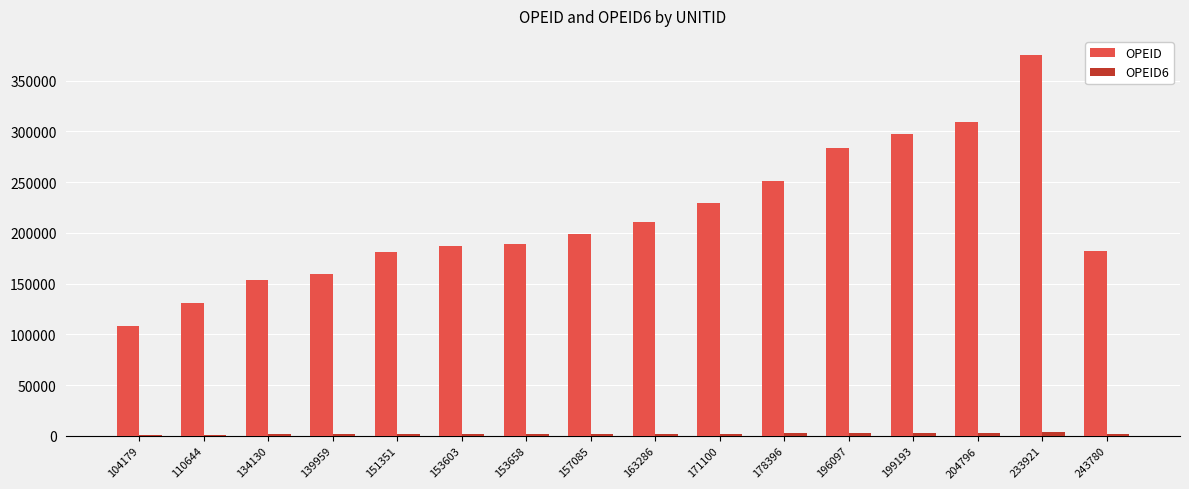

Between 199193 and 233921, which series saw the biggest shift?

OPEID